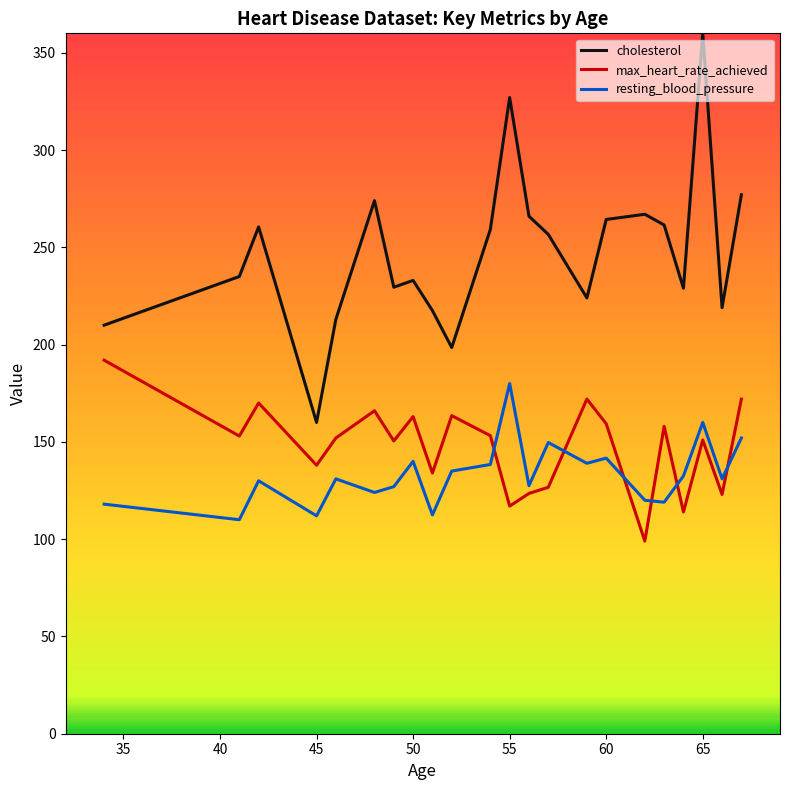

True or false: max_heart_rate_achieved and cholesterol intersect in this chart.

False